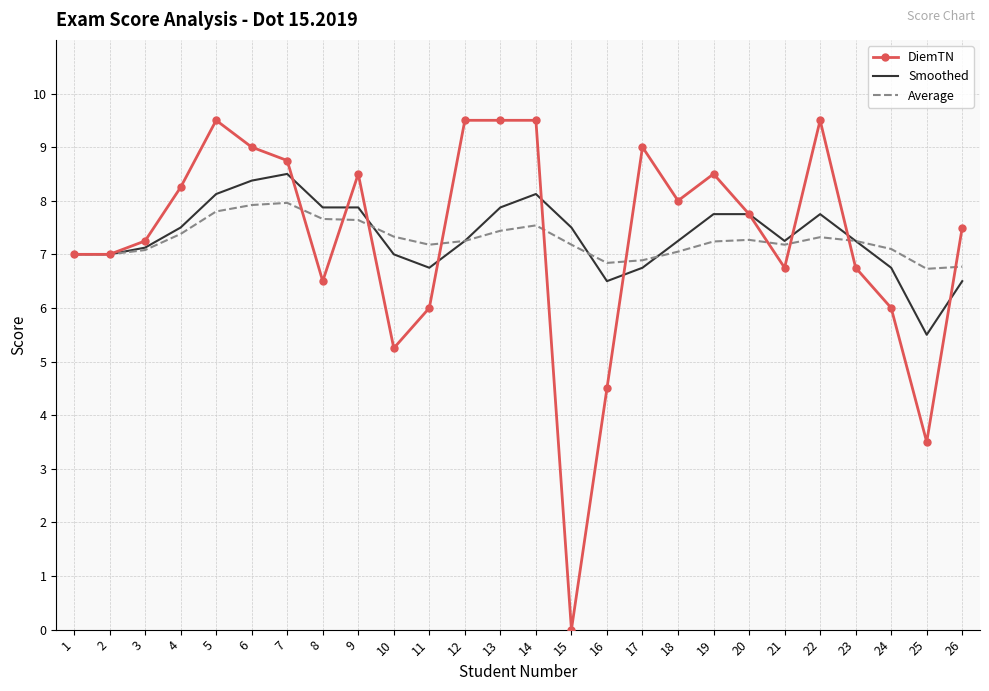

True or false: DiemTN has more than 0 interior local peaks.

True